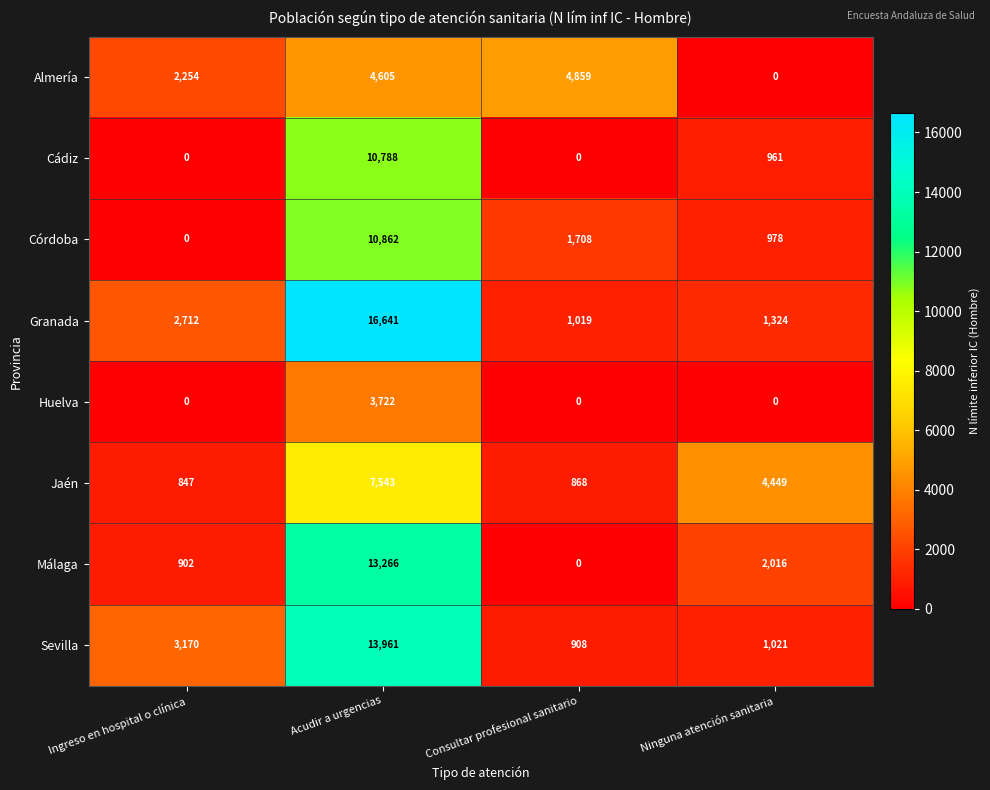

Is it true that Jaén equals 868 at Consultar profesional sanitario?

True